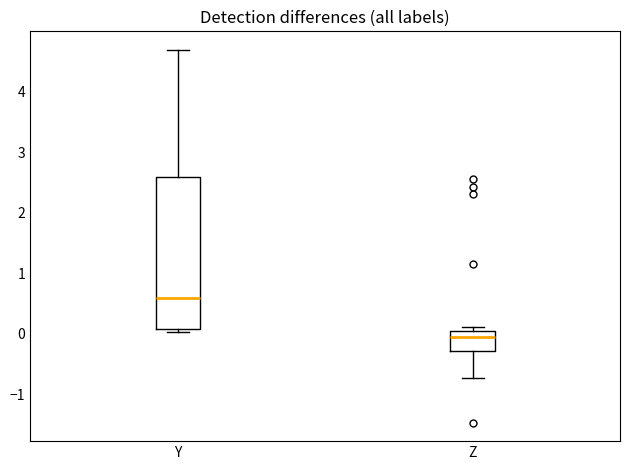

Reading left to right, transcribe this box plot: for each box, give where its median line is, the range the box spans, and where its two whiskers end, as read against the y-axis. The values are not printed on the chart, so give them approximately, as read against the axis.

Y: median 0.6, box 0.1 to 2.6, whiskers 0.0 to 4.7
Z: median 0.0 (just below the box's upper edge), box -0.3 to 0.0, whiskers -0.7 to 0.1